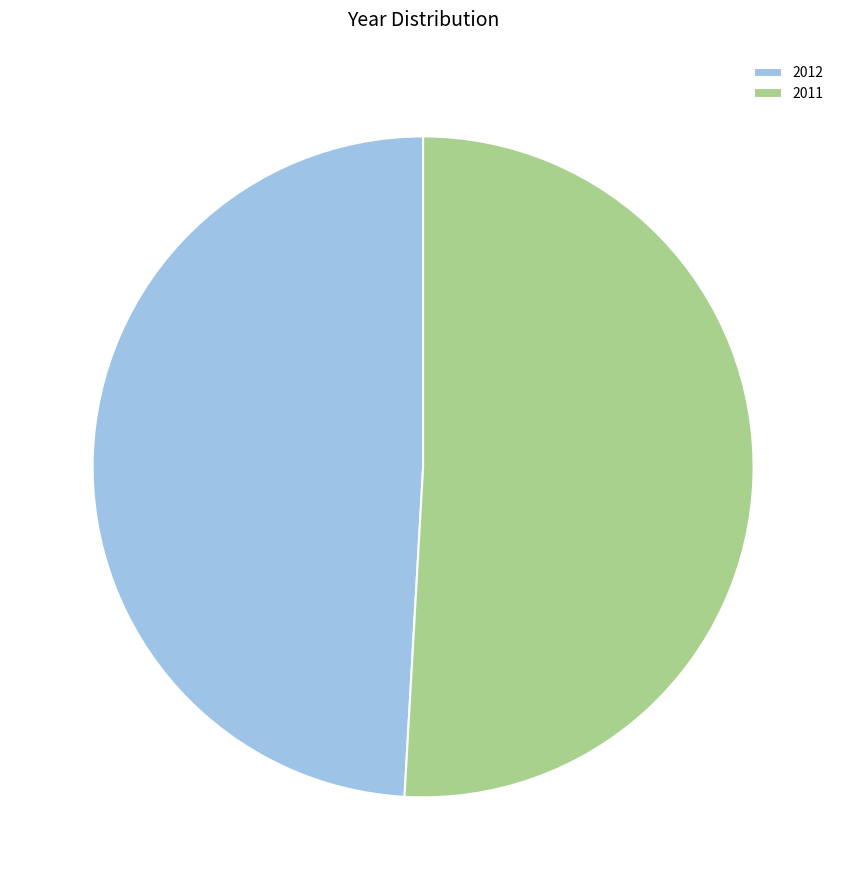

Do 2011 and 2012 together represent more than half of the pie?

Yes